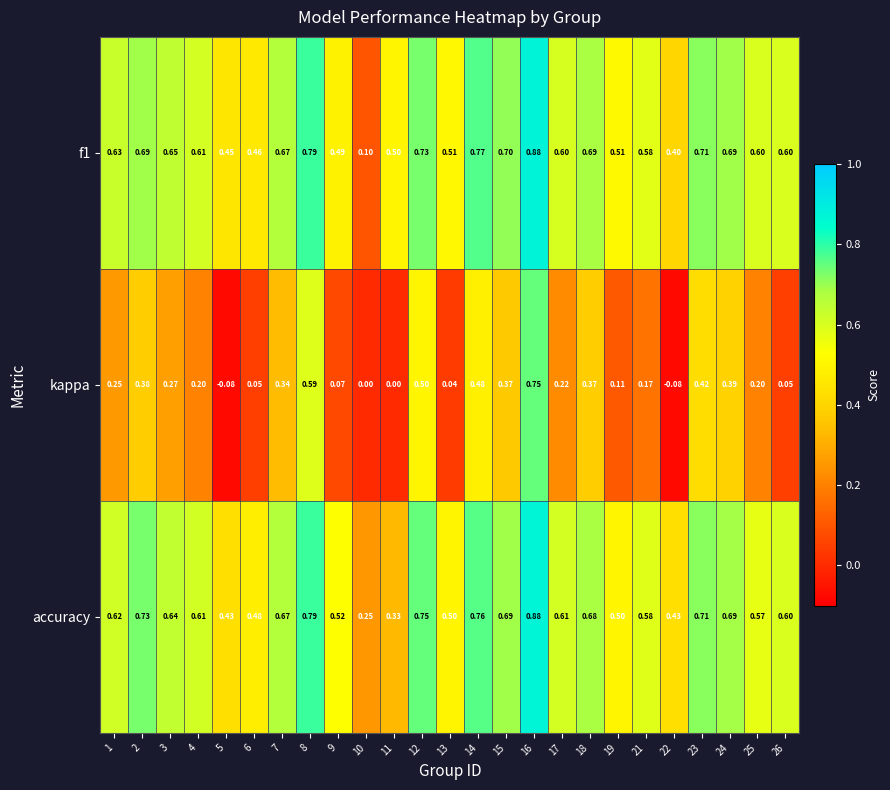

Which series has the largest total across all categories?

accuracy